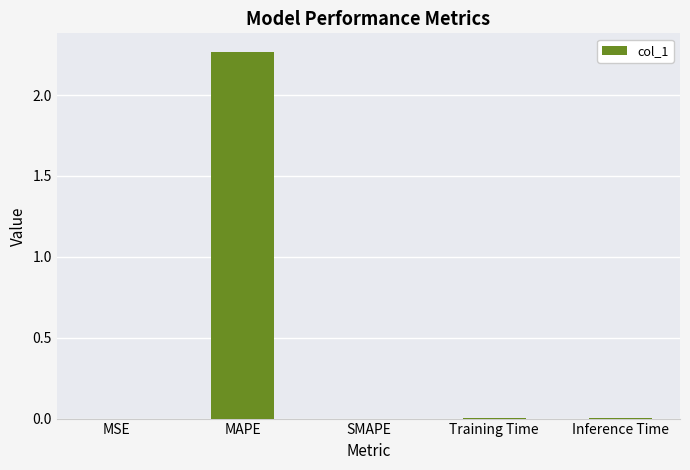

The chart shows a value of 0.0 at Inference Time. True or false?

True